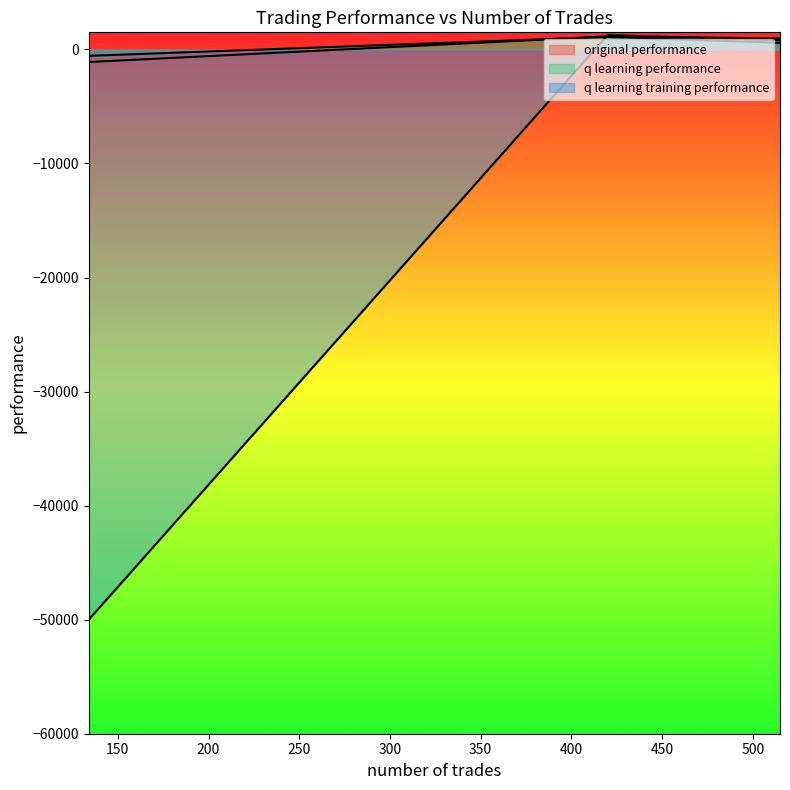

What is the value of the original performance point at the 2nd from the left?

1145.6